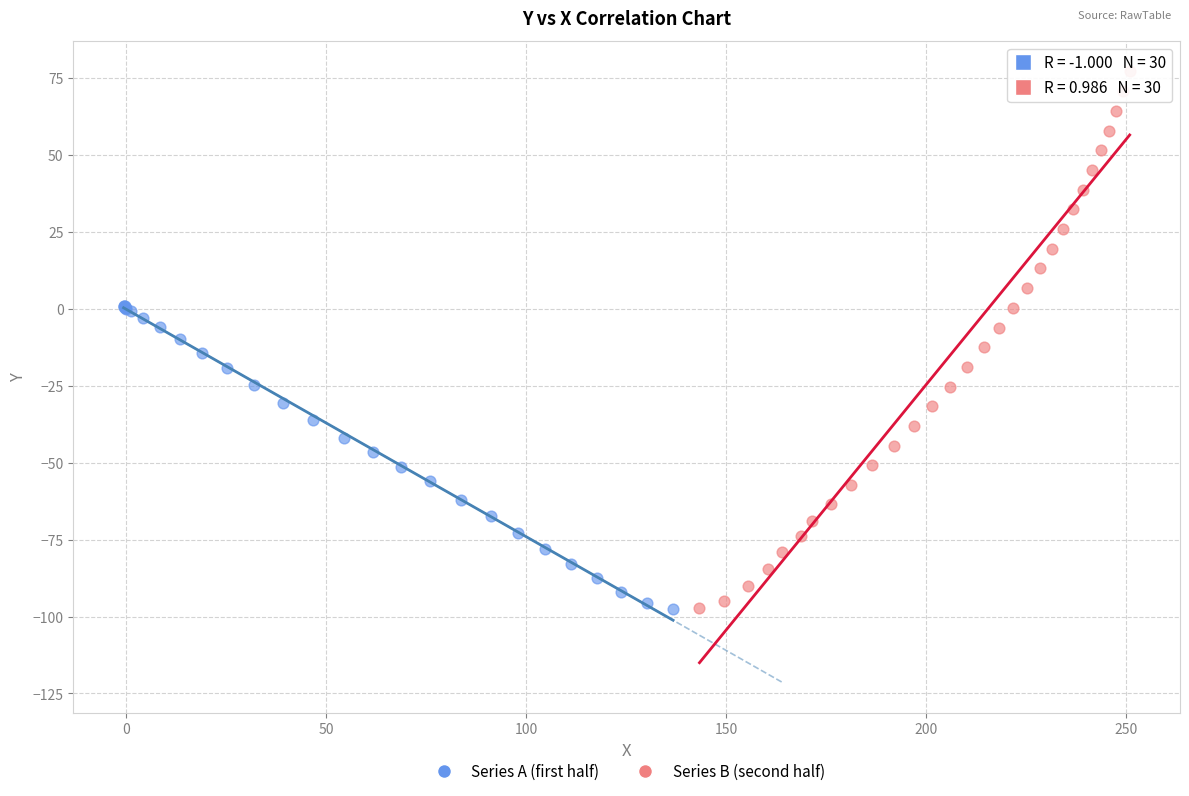

Which series contains the highest Y value?

Series B (second half)